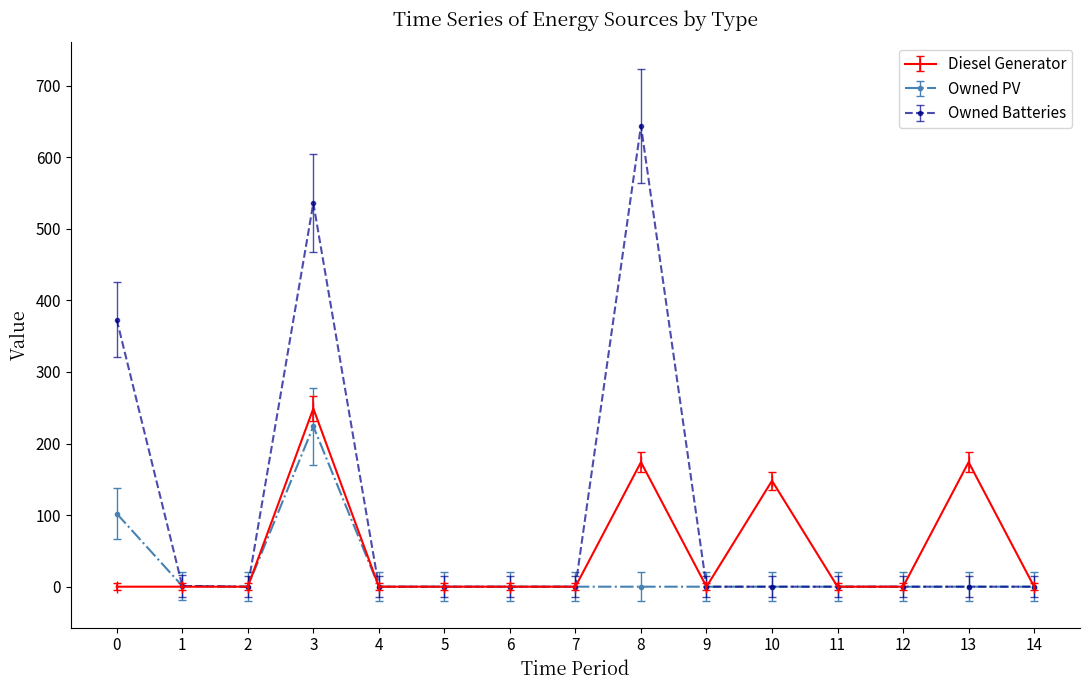

The value of Owned Batteries at 9 is 449. True or false?

False